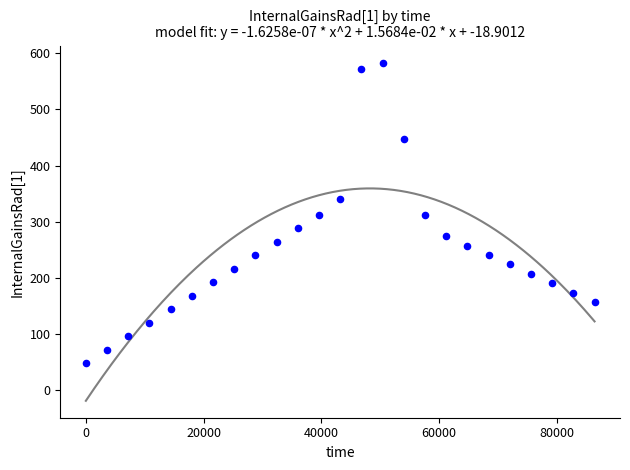

What is the range of X values (max minus min)?

86400.0